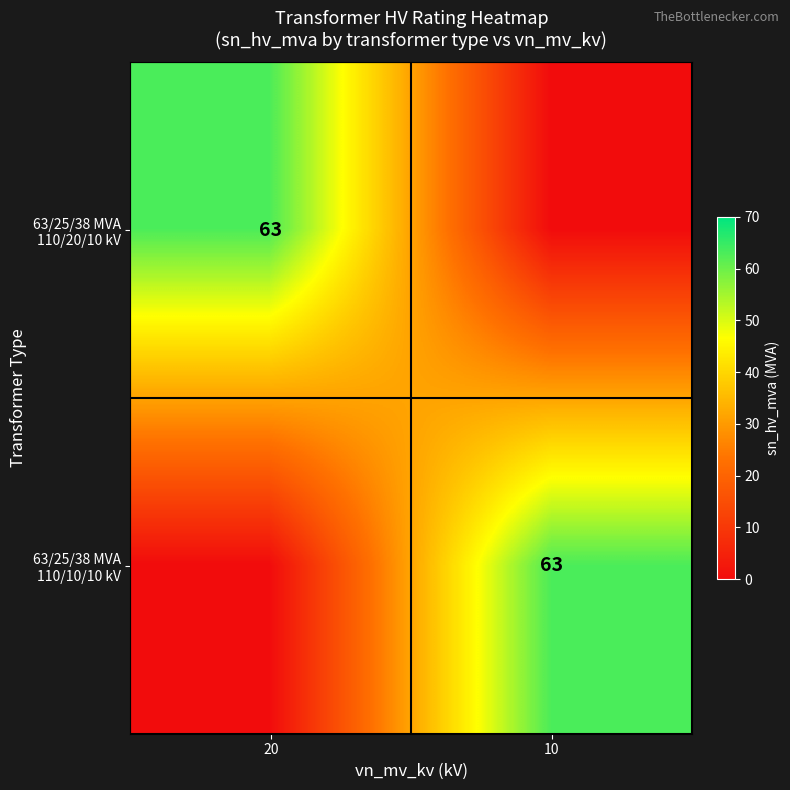

The 63/25/38 MVA 110/10/10 kV series shows 63 at 10. True or false?

True